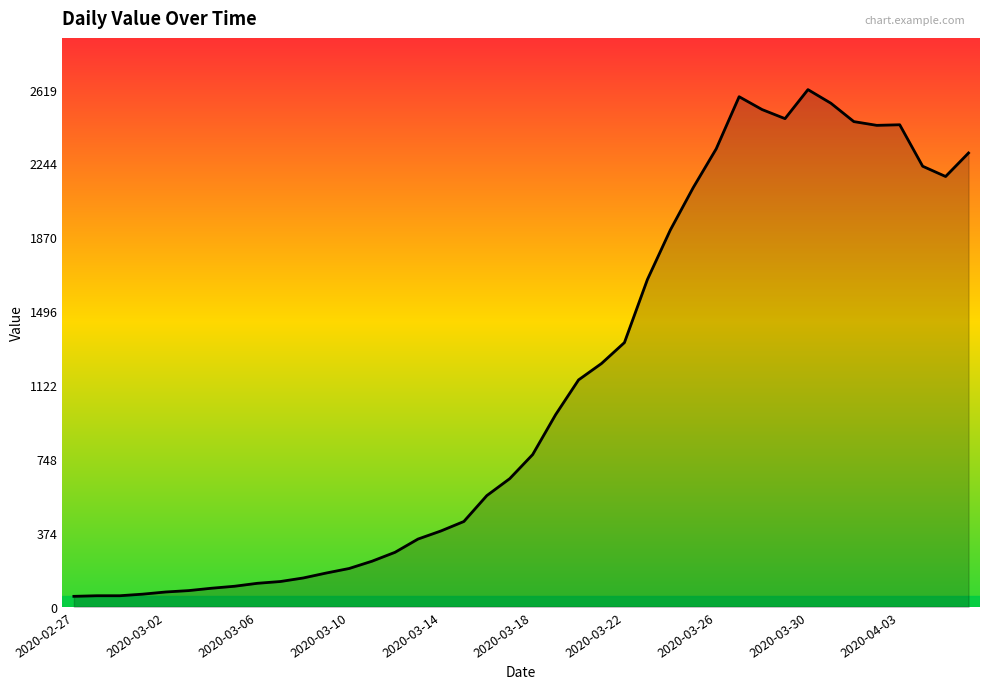

How many lines are shown in the chart?

1